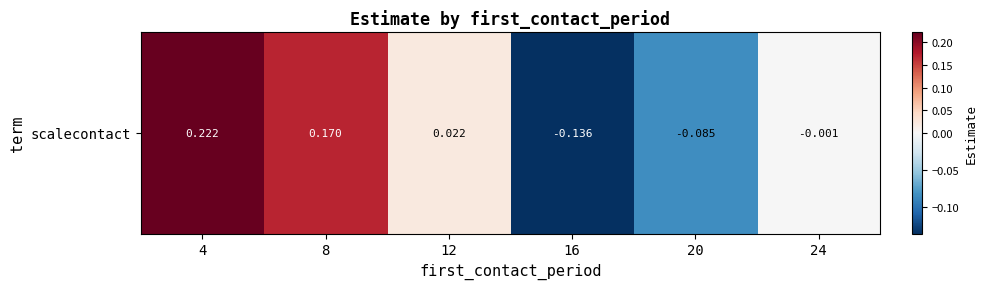

What is the sum of all values?

0.2